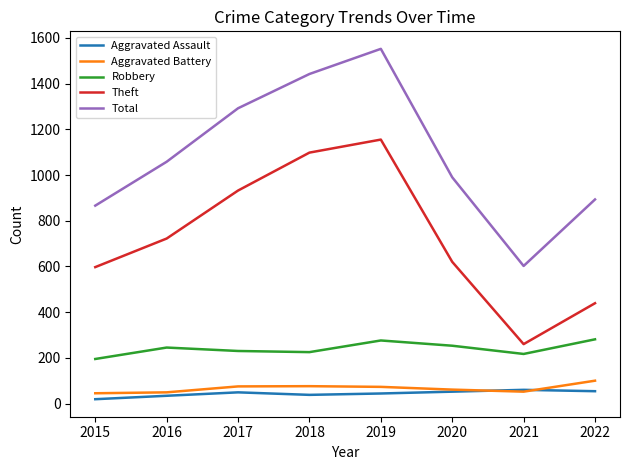

At 2017, list the series in order from largest to smallest.

Total, Theft, Robbery, Aggravated Battery, Aggravated Assault